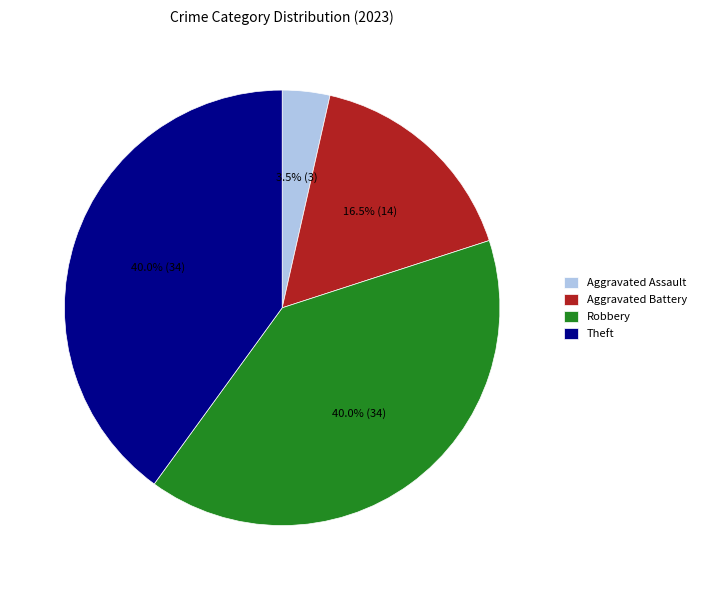

What is the smallest slice in the pie chart?

Aggravated Assault